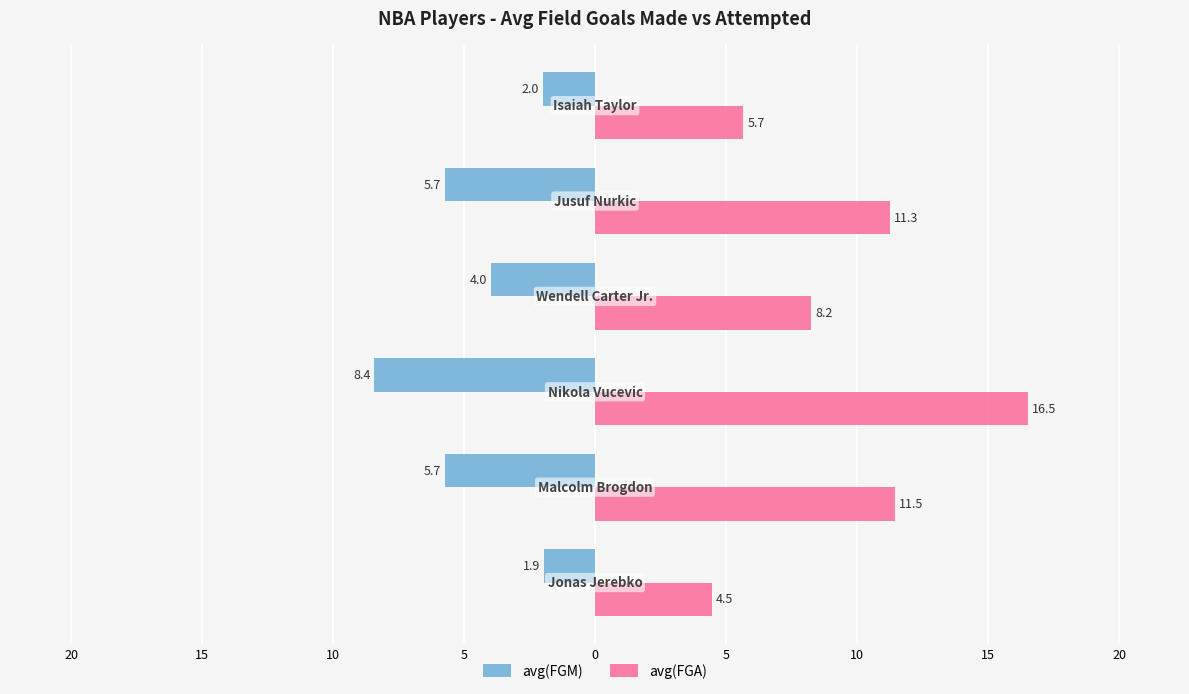

List the series in order of their overall mean, highest first.

avg(FGA), avg(FGM)